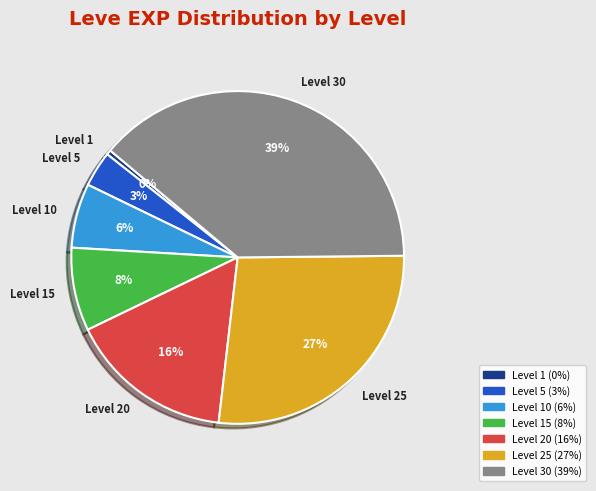

To the nearest percent, what portion does Level 5 represent?

3%